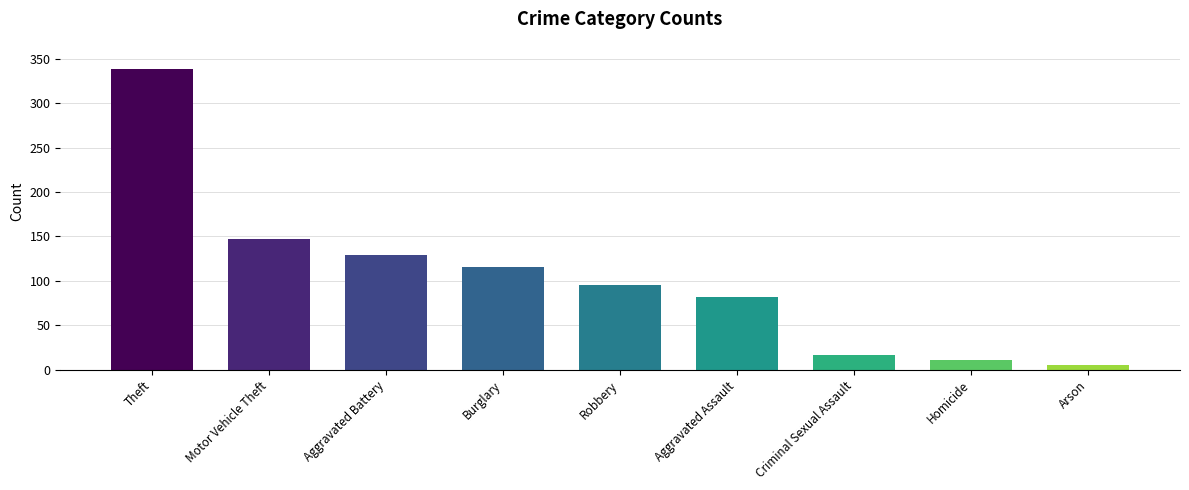

How many bars are there in total?

9